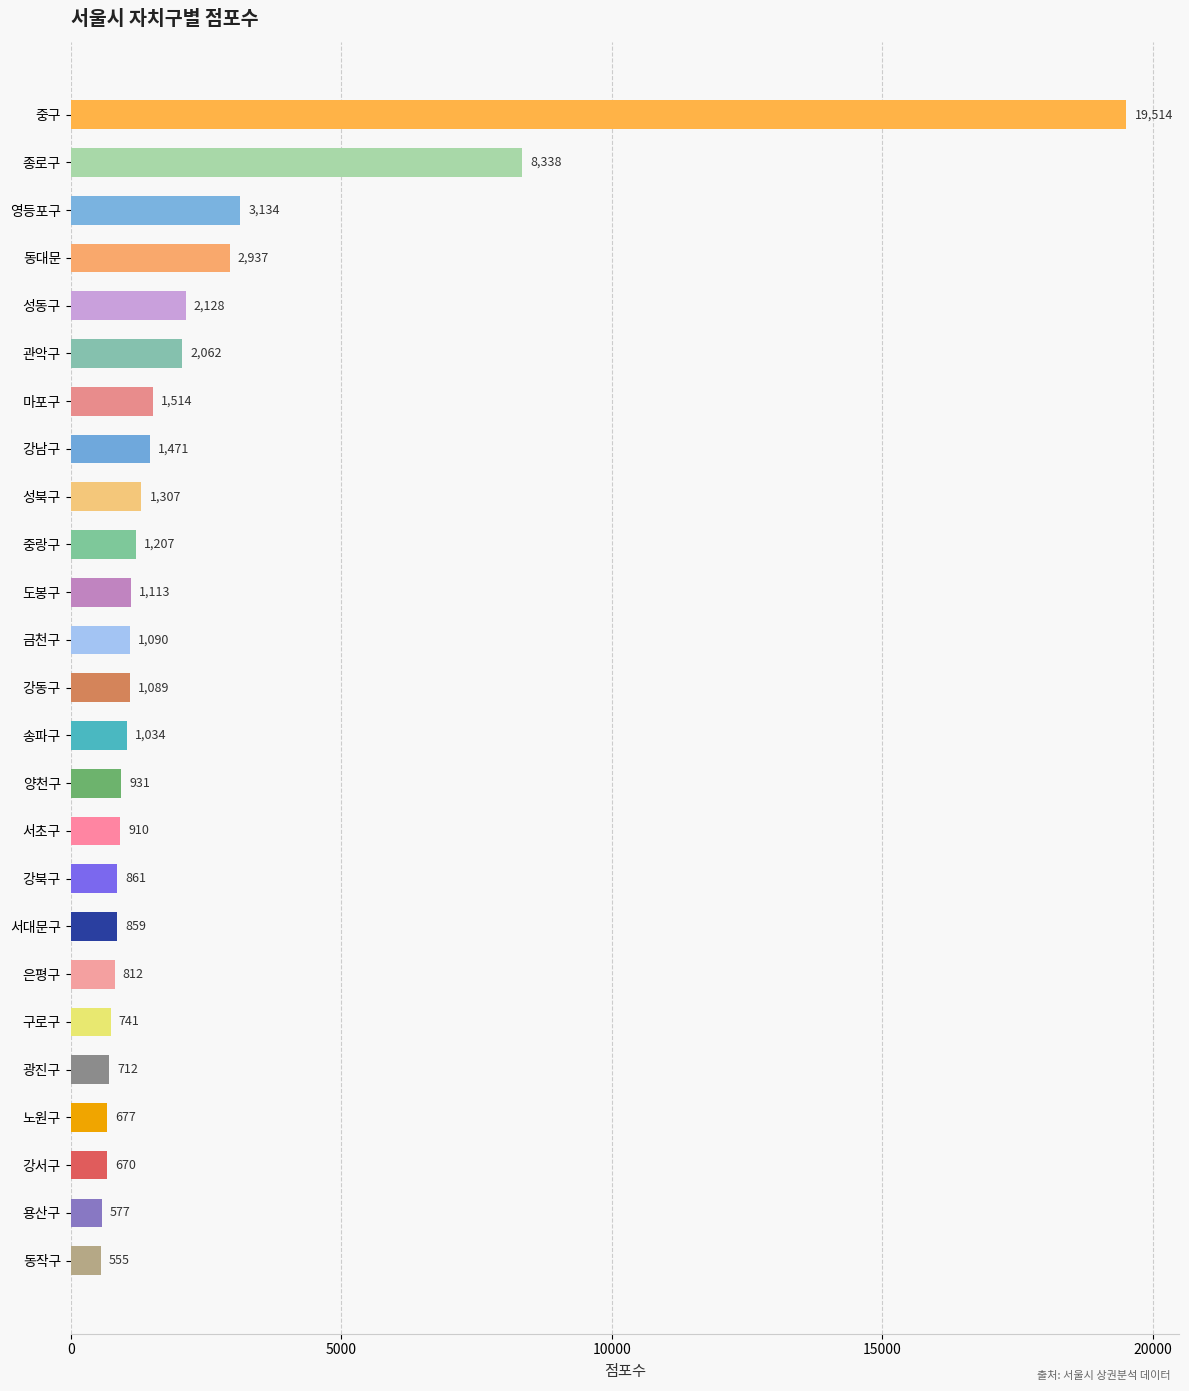

What is the approximate value at 성동구?

2128